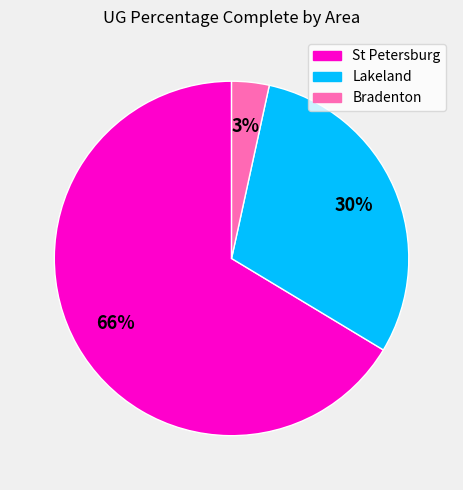

Does any single category account for the majority?

Yes